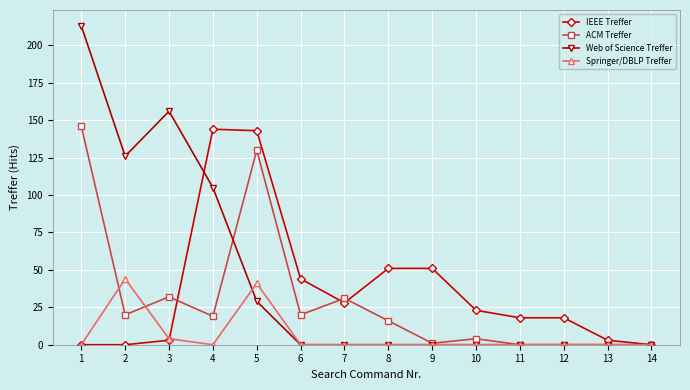

Reading left to right, list all the values displayed in this chart.

IEEE Treffer: 0	0	3	144	143	44	28	51	51	23	18	18	3	0
ACM Treffer: 146	20	32	19	130	20	31	16	1	4	0	0	0	0
Web of Science Treffer: 213	126	156	105	29	0	0	0	0	0	0	0	0	0
Springer/DBLP Treffer: 0	44	4	0	41	0	0	0	0	0	0	0	0	0